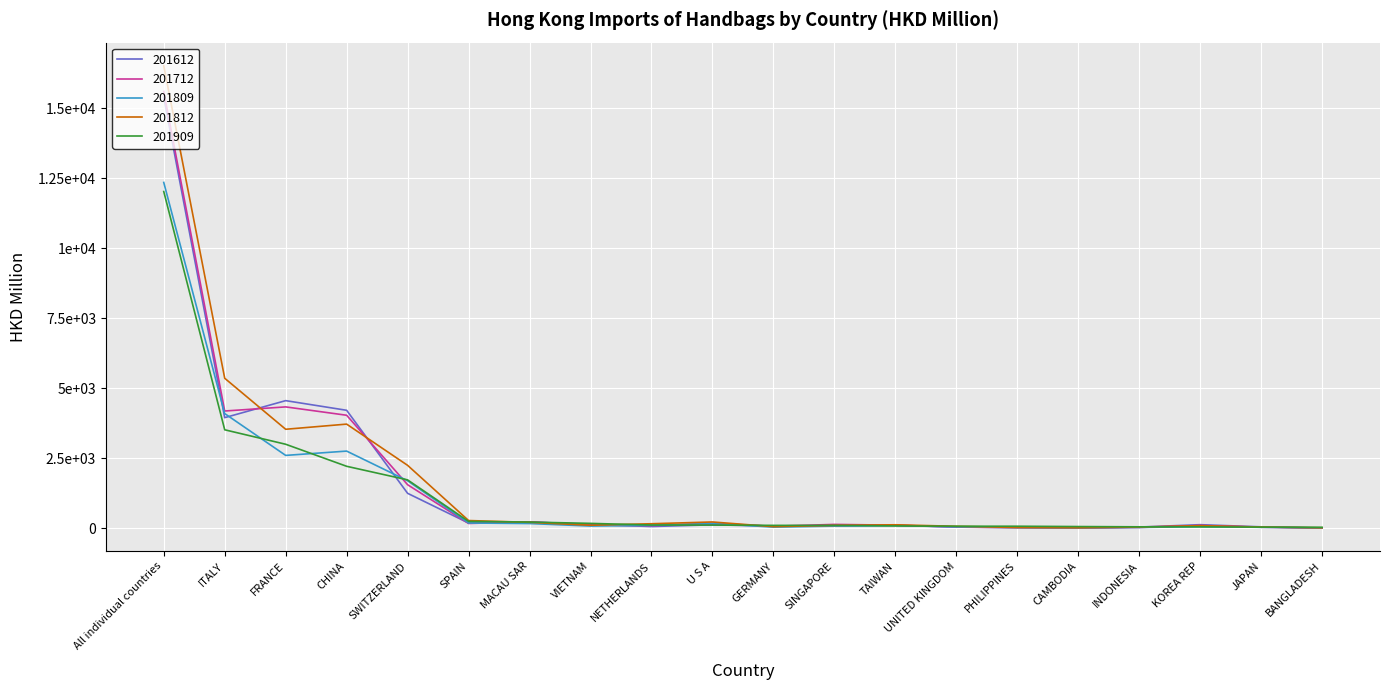

True or false: 201812 has a value of 25.7 at JAPAN.

False